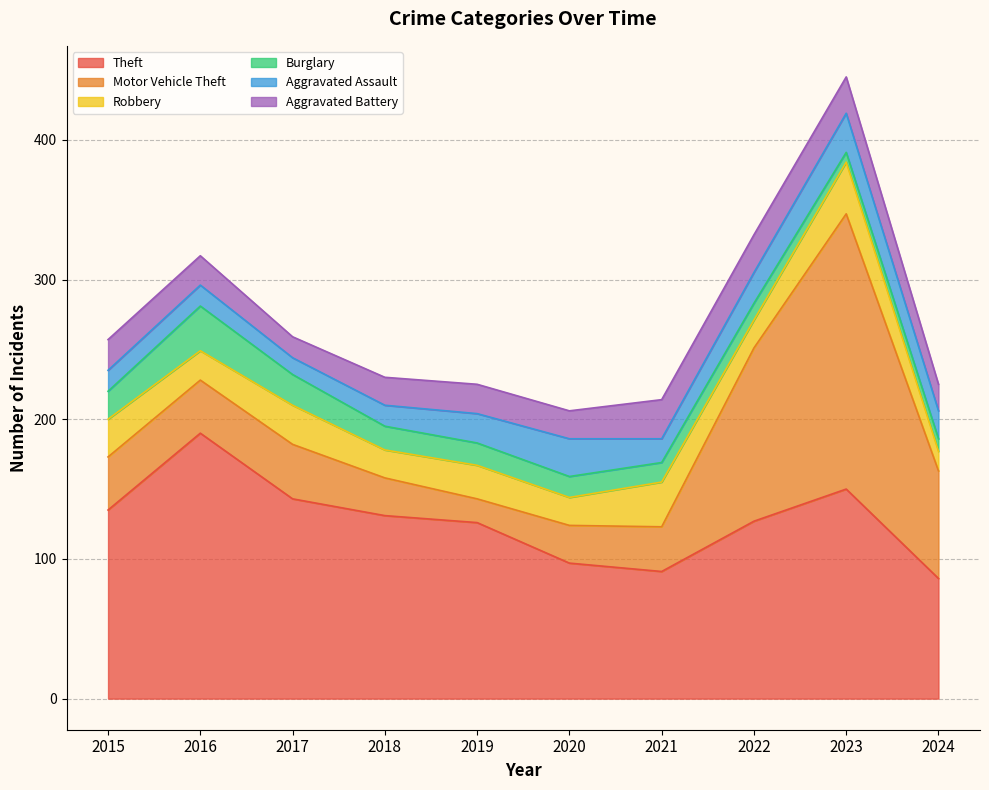

What are all the series names shown in the legend?

Theft, Motor Vehicle Theft, Robbery, Burglary, Aggravated Assault, Aggravated Battery